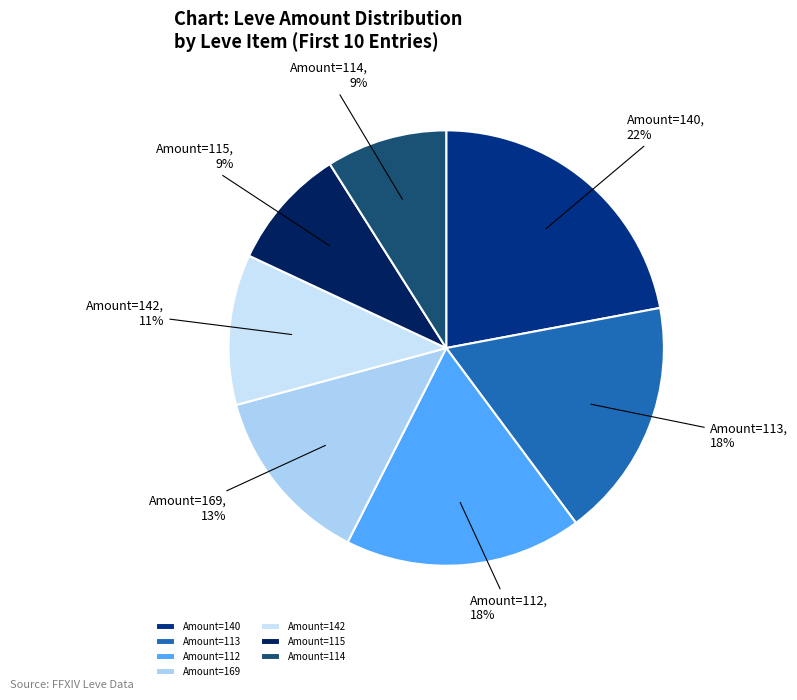

To the nearest percent, what is the average slice percentage?

14%